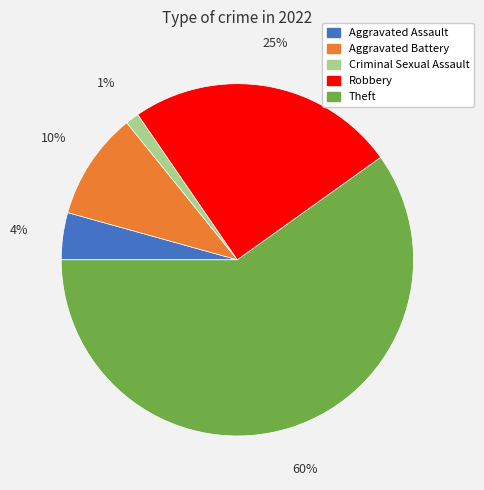

Which has a higher value, Criminal Sexual Assault or Theft?

Theft